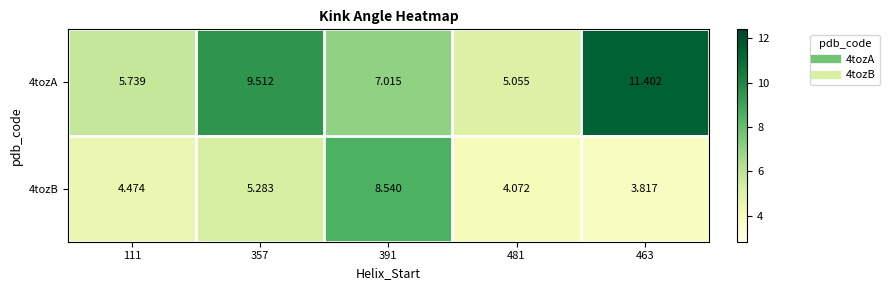

Is the value of 4tozA at 111 greater than the value of 4tozB at 463?

Yes